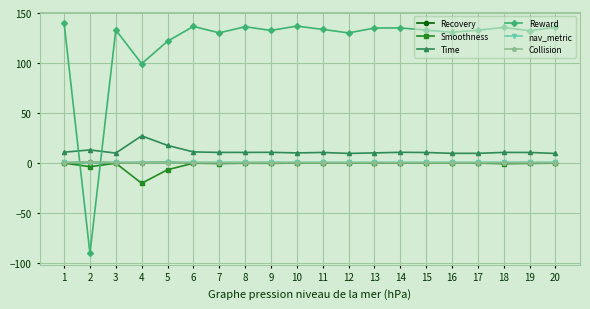

What is the highest value of the Smoothness series?

-0.3